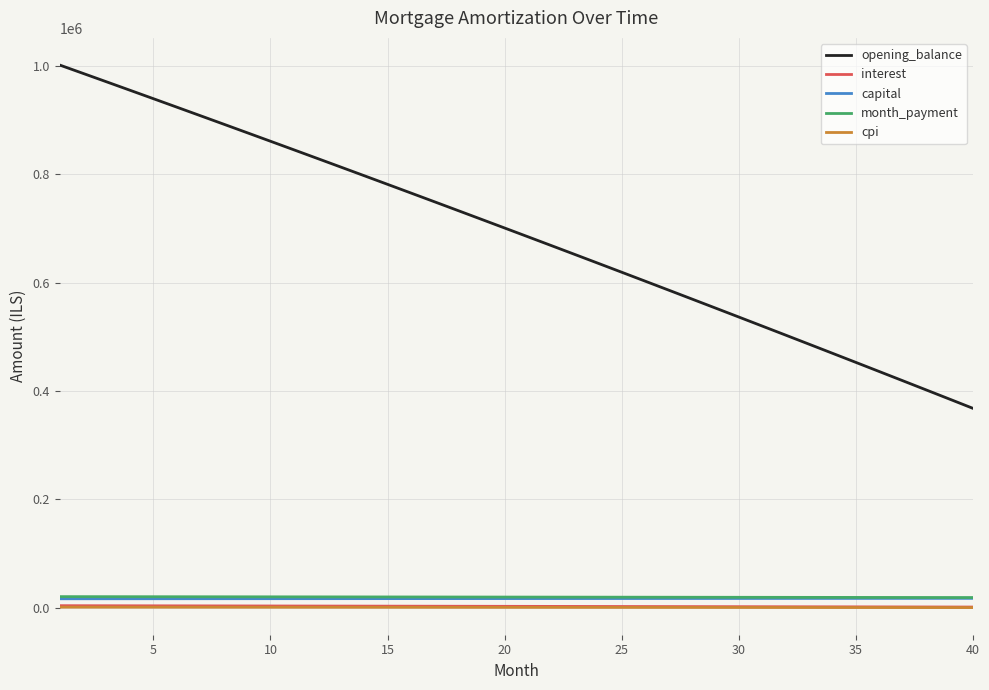

True or false: month_payment and interest cross at least once.

False